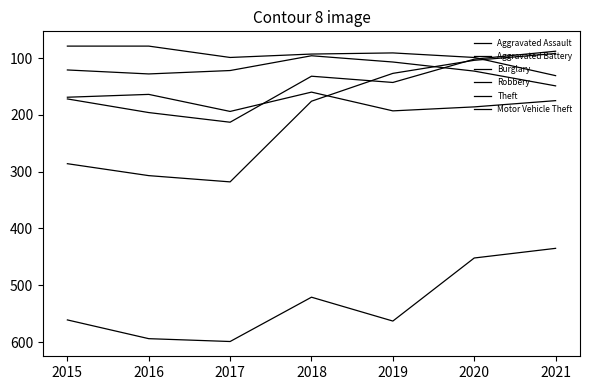

At which category does Burglary reach its first local peak?

2017